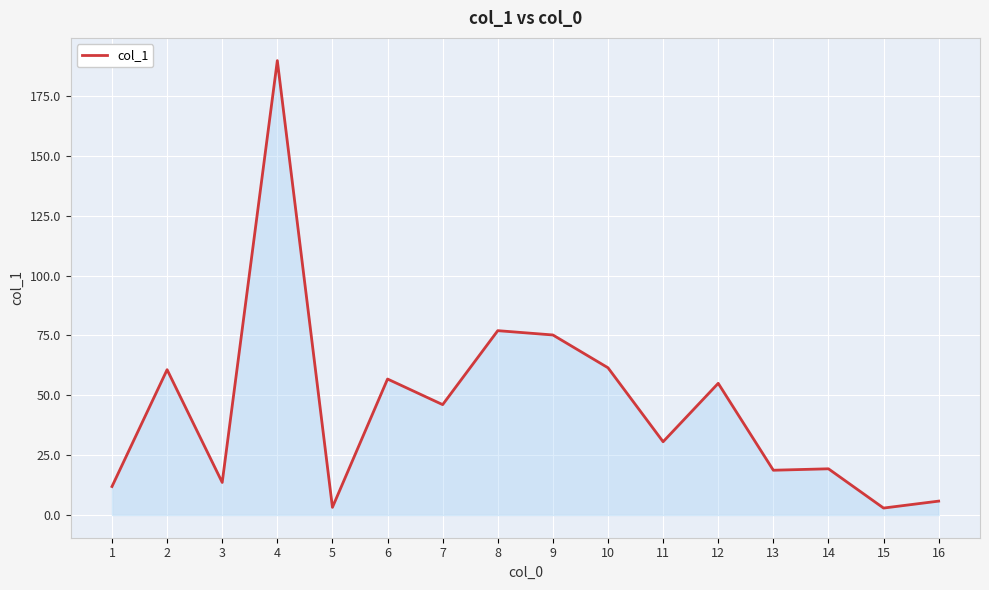

Does the chart have visible grid lines?

Yes